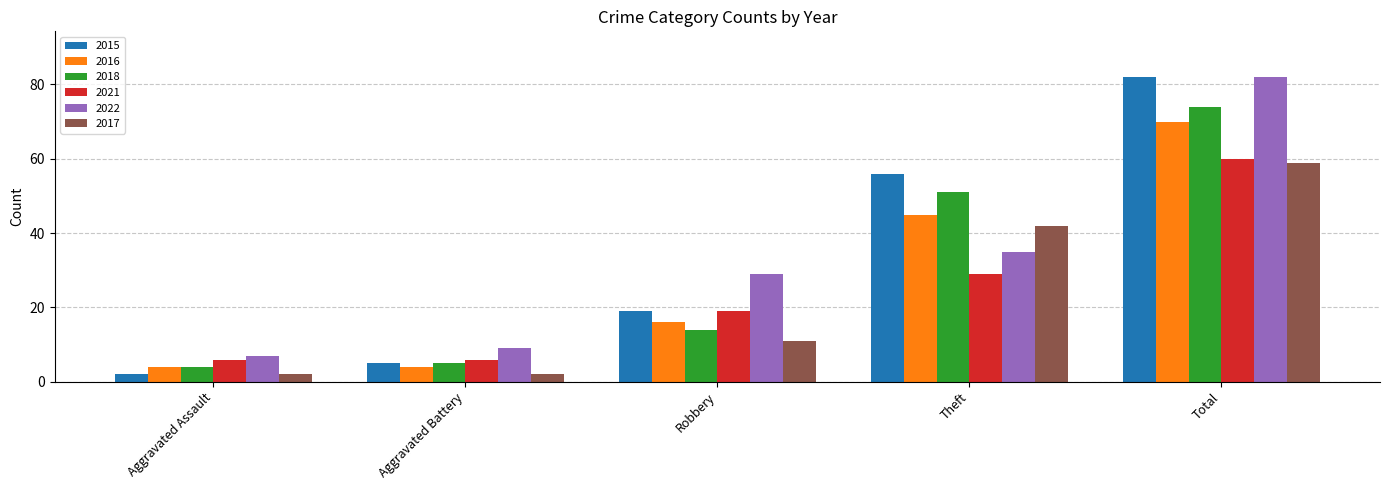

Is the value of 2021 at Total greater than the value of 2017 at Robbery?

Yes